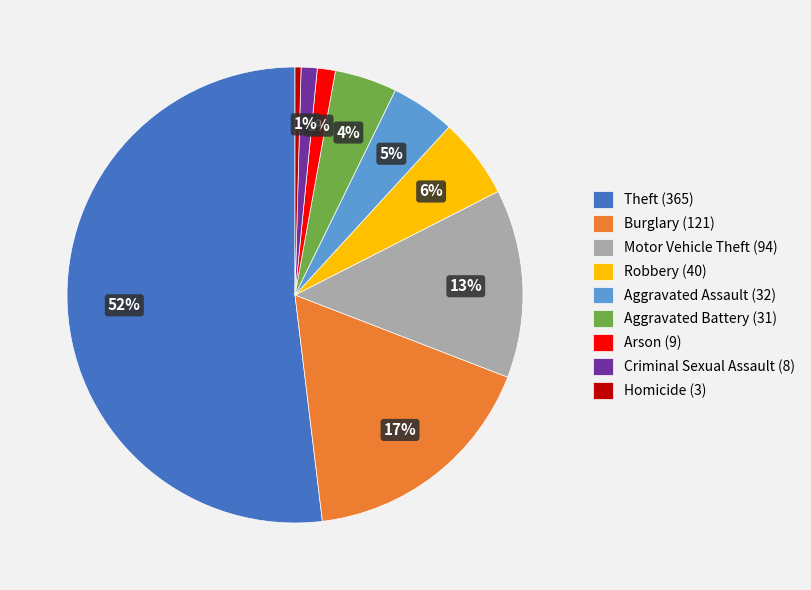

Is the sum of Theft (365) and Criminal Sexual Assault (8) greater than half?

Yes